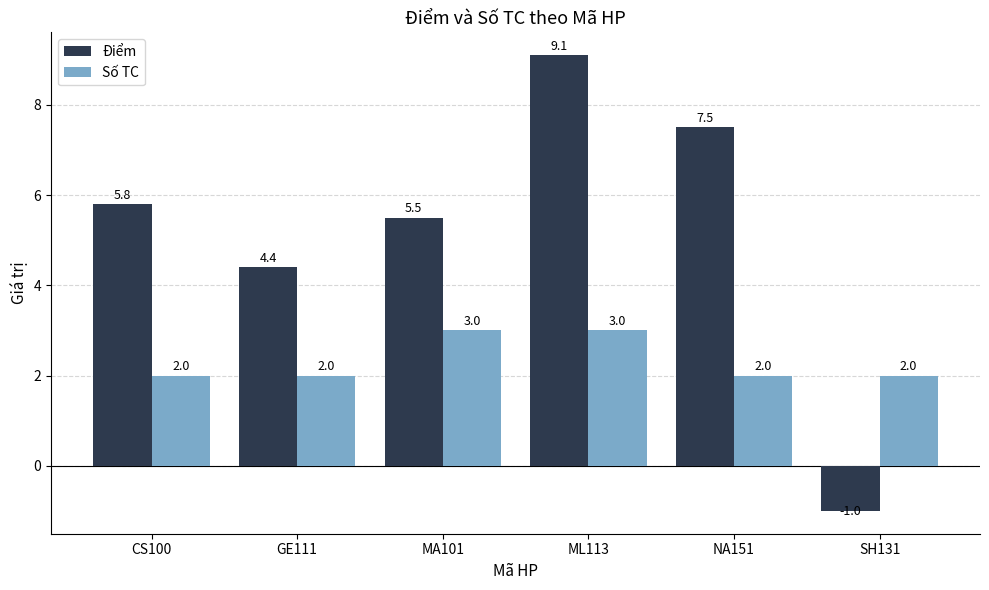

Which series has the largest range (max minus min)?

Điểm